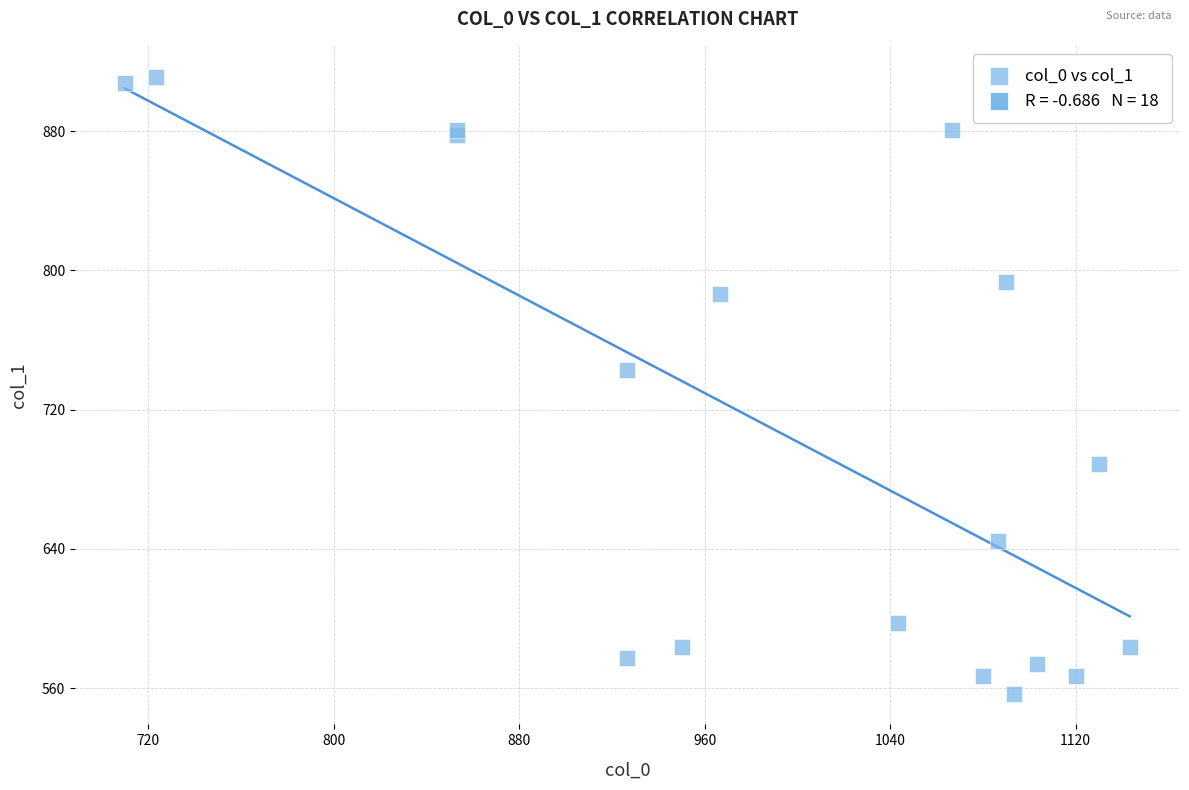

What Y value in the scatter plot is closest to 734?

742.5